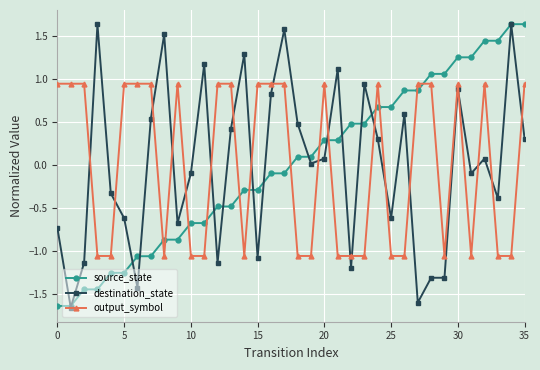

True or false: destination_state has more than 1 points higher than both neighbors.

True